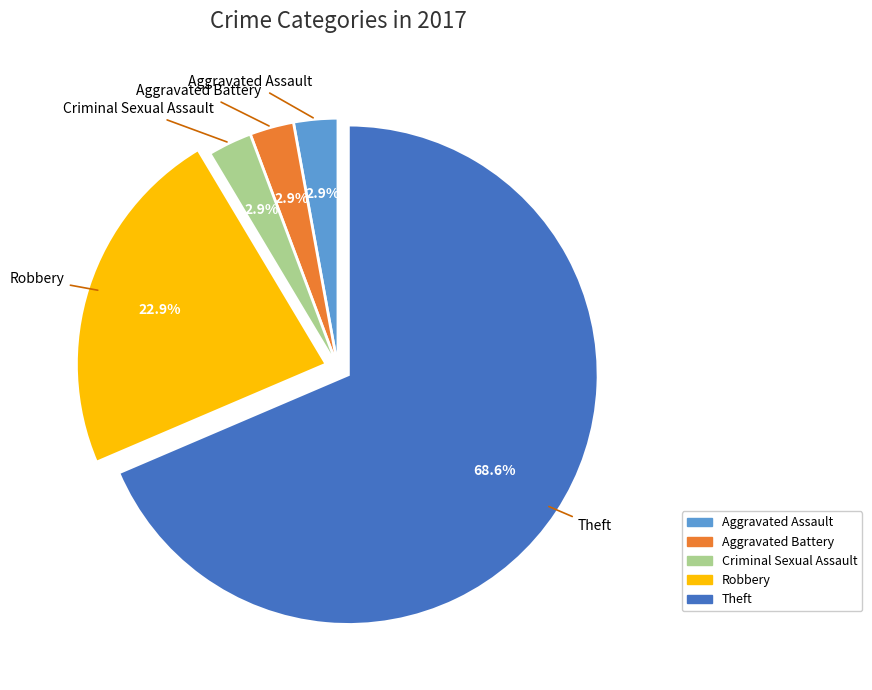

Does any single category account for the majority?

Yes